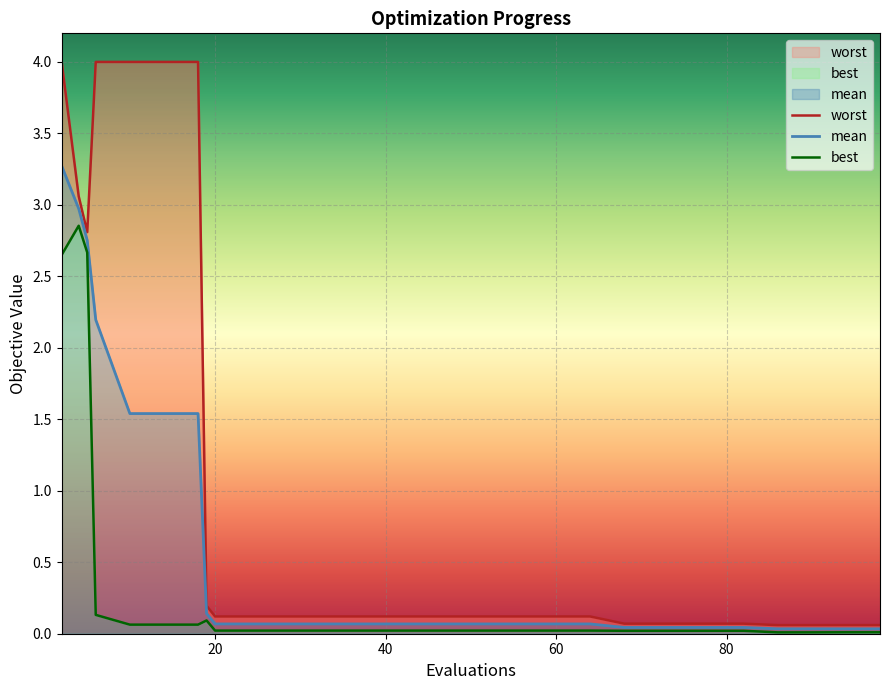

True or false: best and mean cross at least once.

False